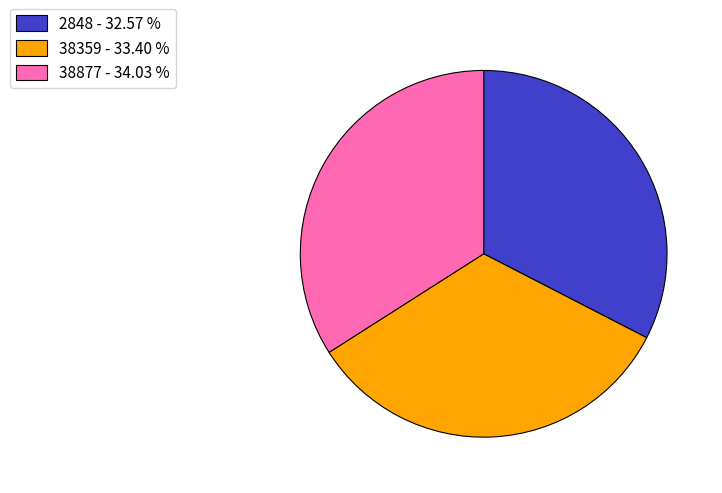

Rank the categories by value from highest to lowest.

38877, 38359, 2848